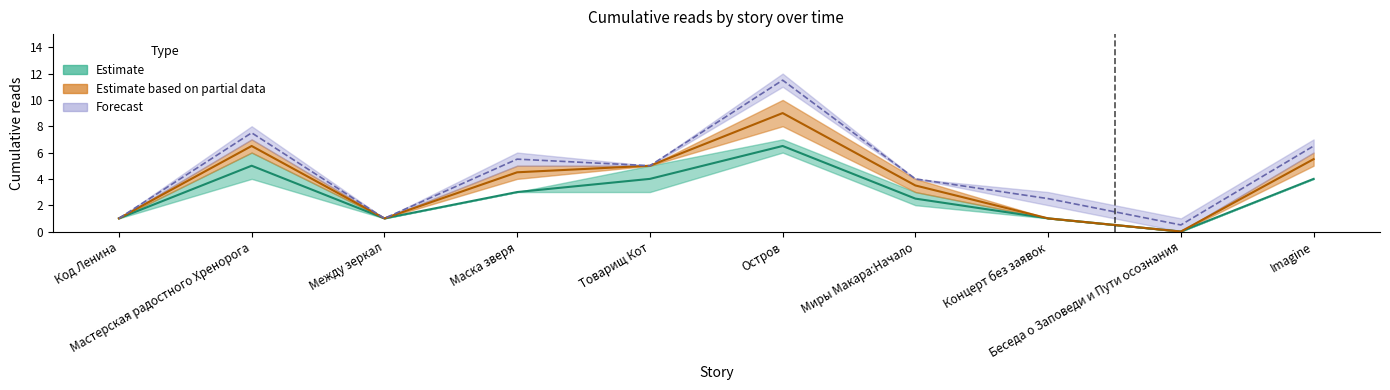

Which has a higher value, Миры Макара:Начало or Остров?

Остров